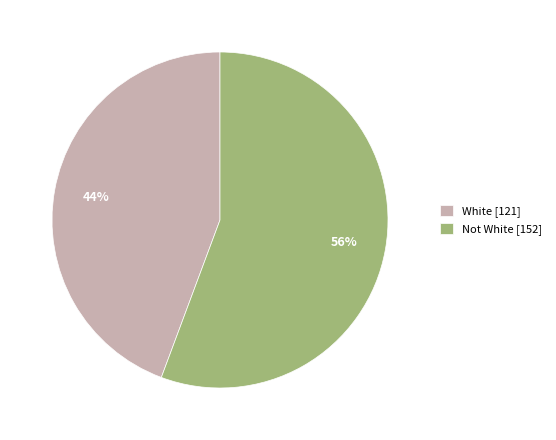

To the nearest percent, what is the combined percentage of Not White [152] and White [121]?

100%